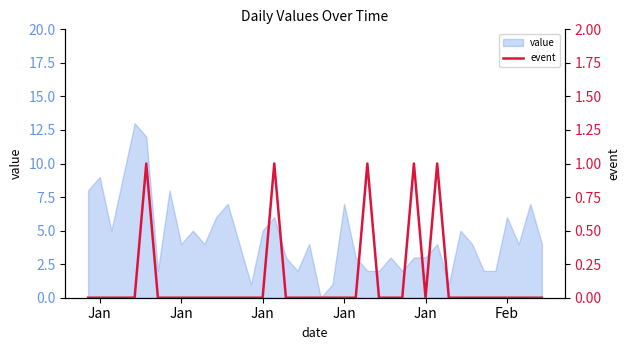

True or false: there are more than 0 points higher than both neighbors.

True